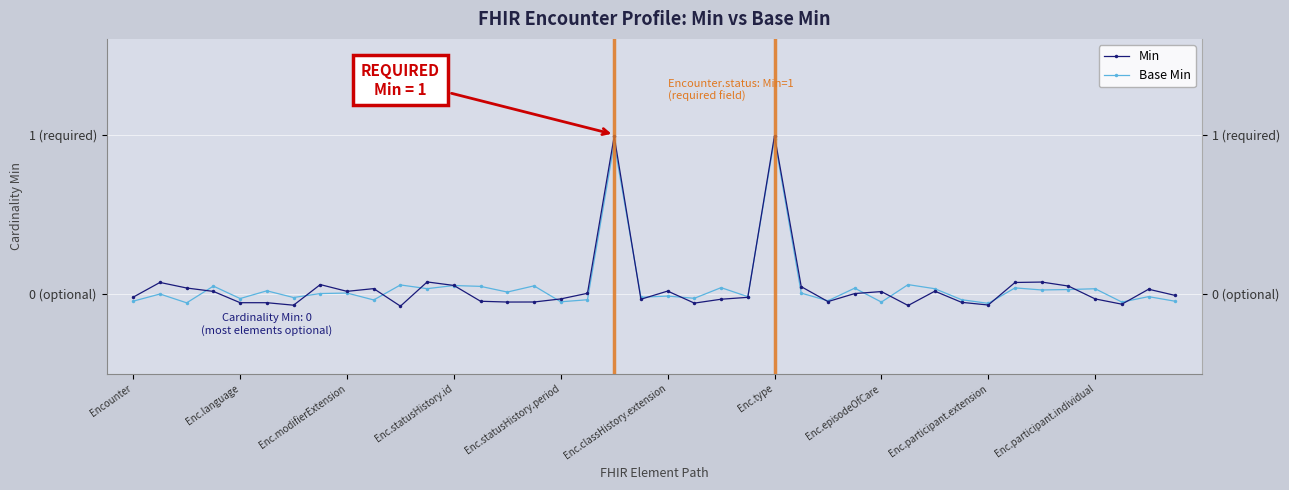

At which category is the sum across all series the highest?

Enc.type